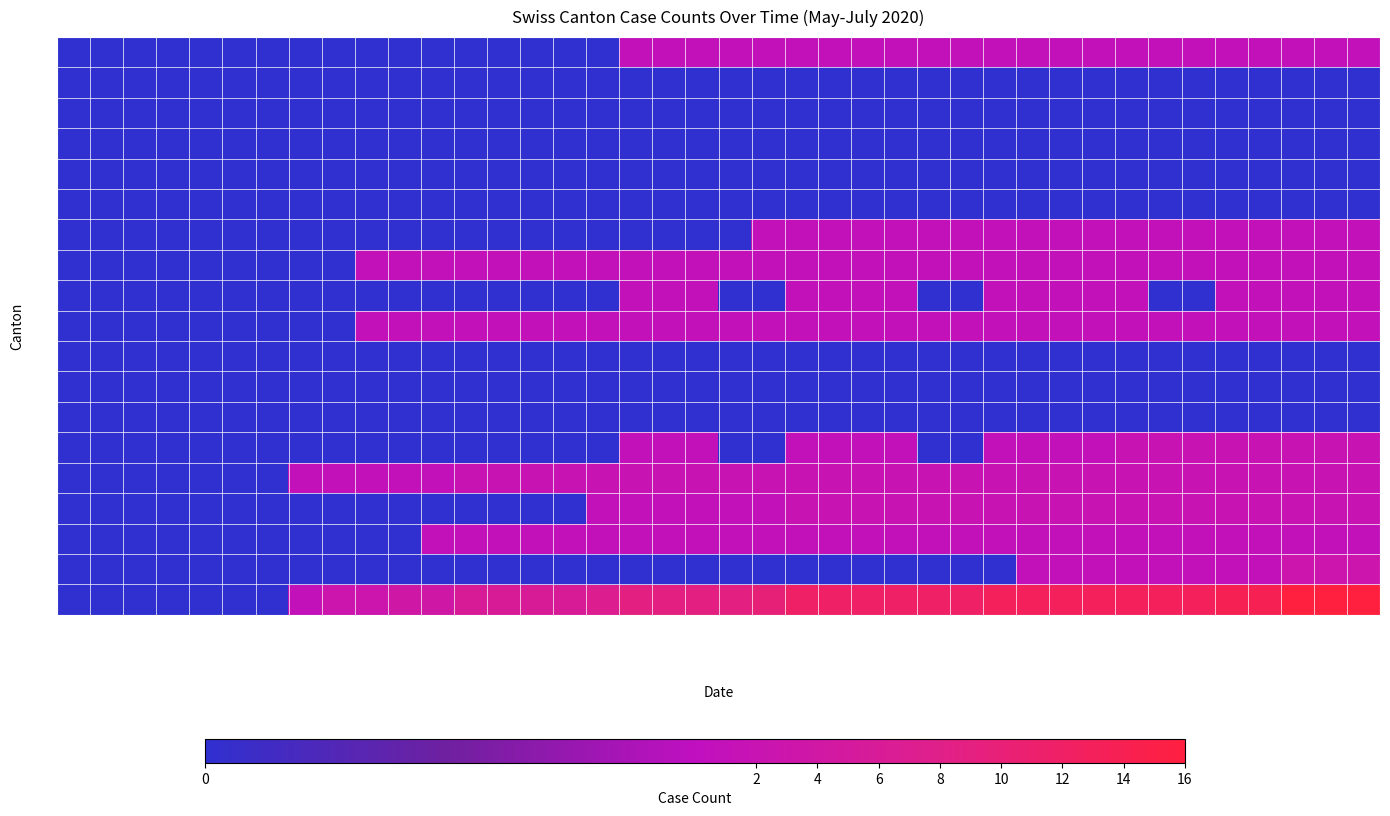

Which series has the widest spread of values?

CH